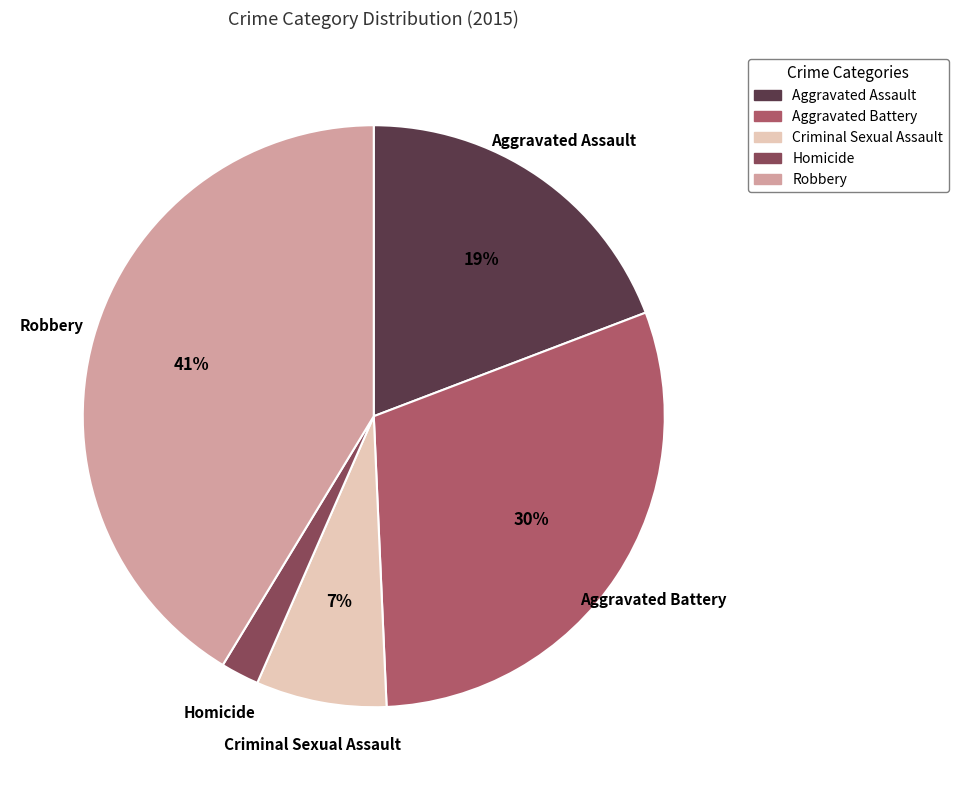

Is Robbery the majority of the pie?

No